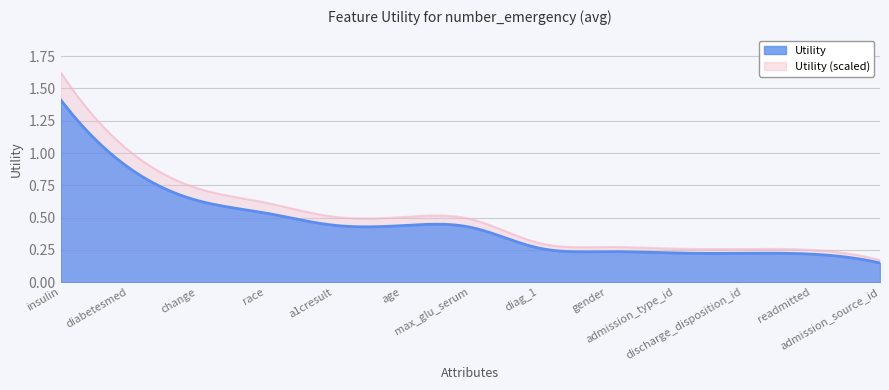

Which category has the lowest value across all series?

admission_source_id